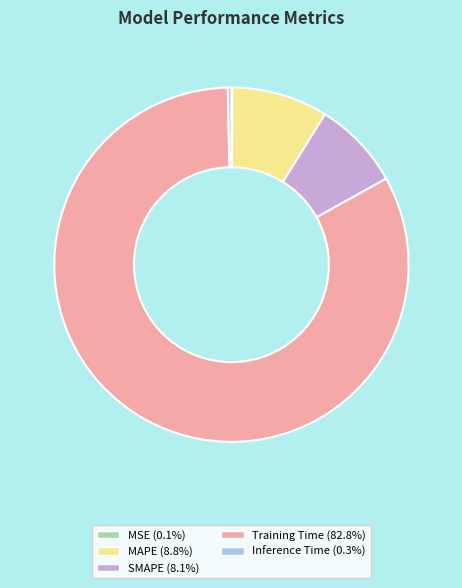

Which category has the biggest portion of the pie?

Training Time